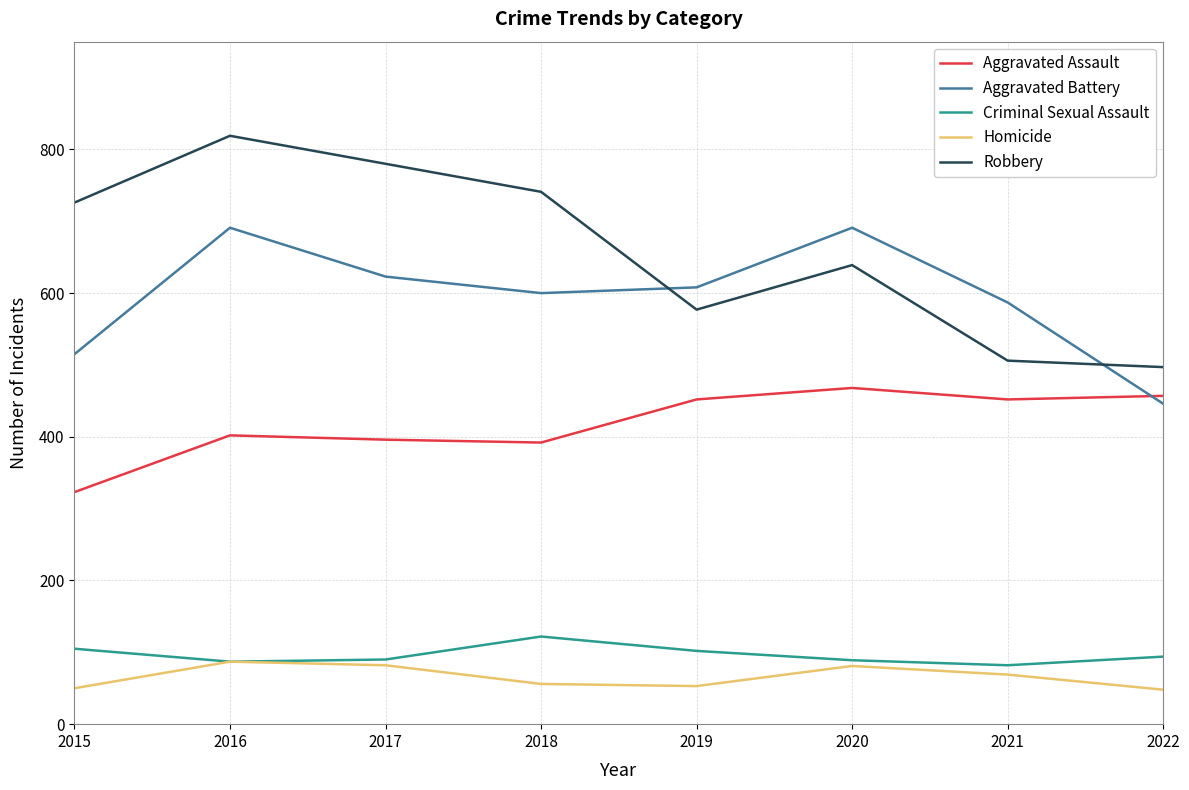

At which label does Robbery reach its minimum?

2022